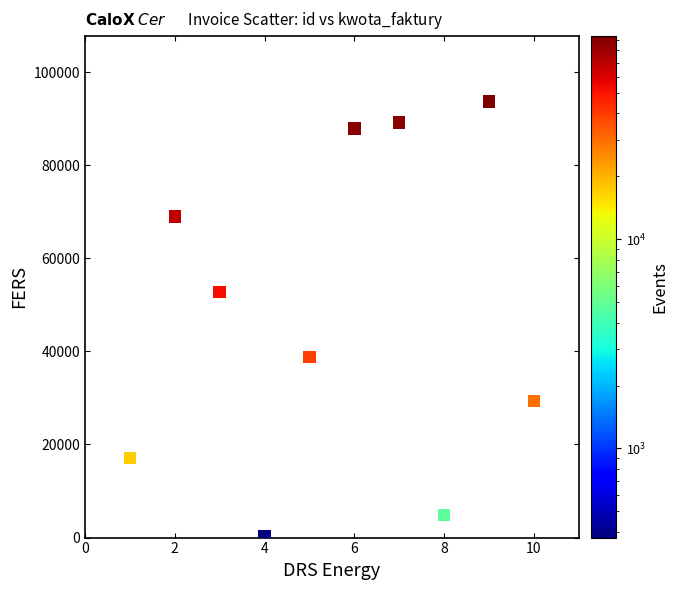

What Y value in the scatter plot is closest to 47023?

52727